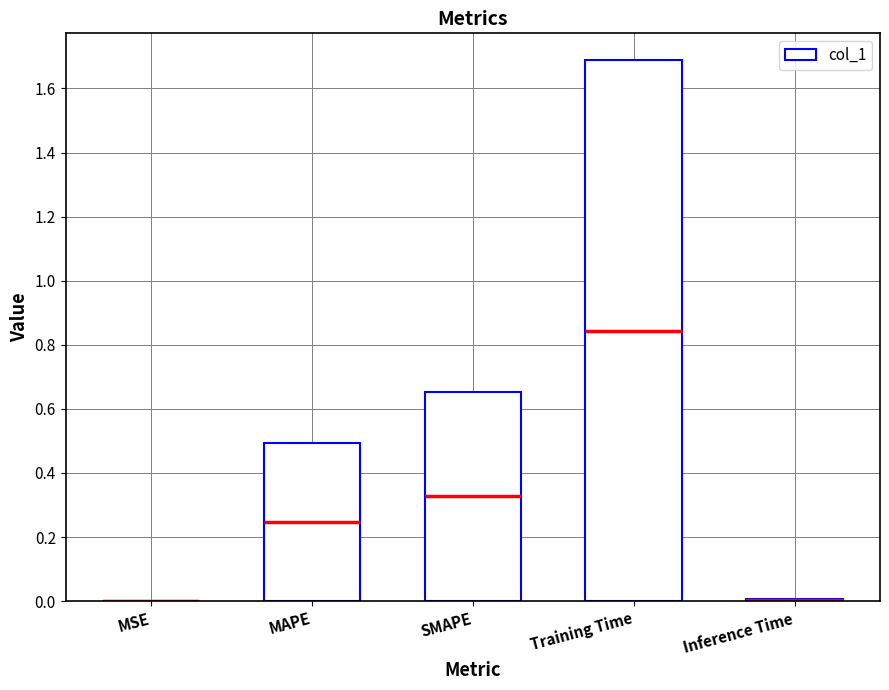

Read the value at MAPE.

0.5